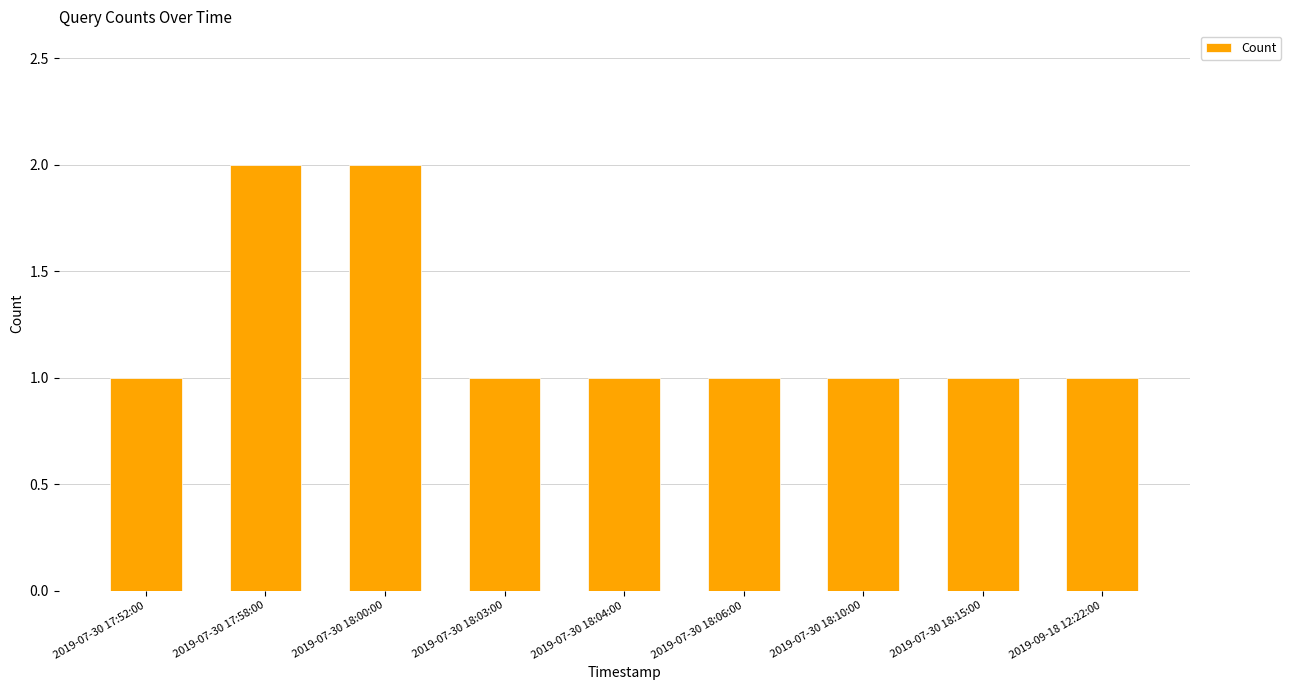

How many values are between 1 and 2?

9